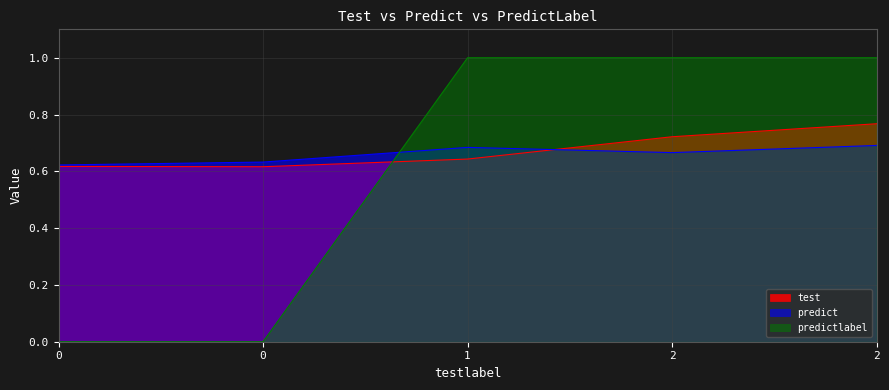

In predict, how many points are lower than both neighbors (excluding endpoints)?

1